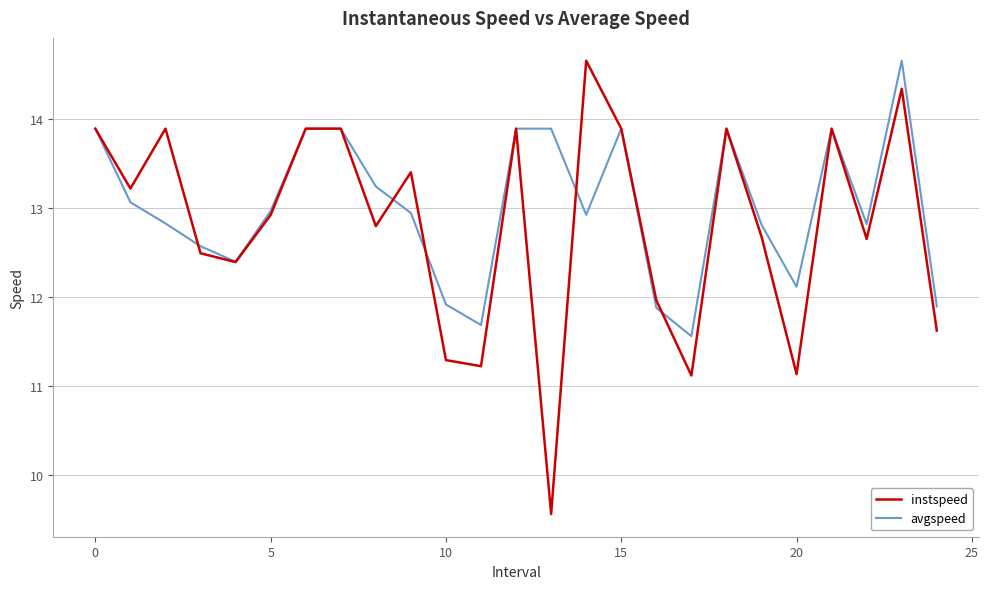

What is the maximum value for avgspeed?

14.7